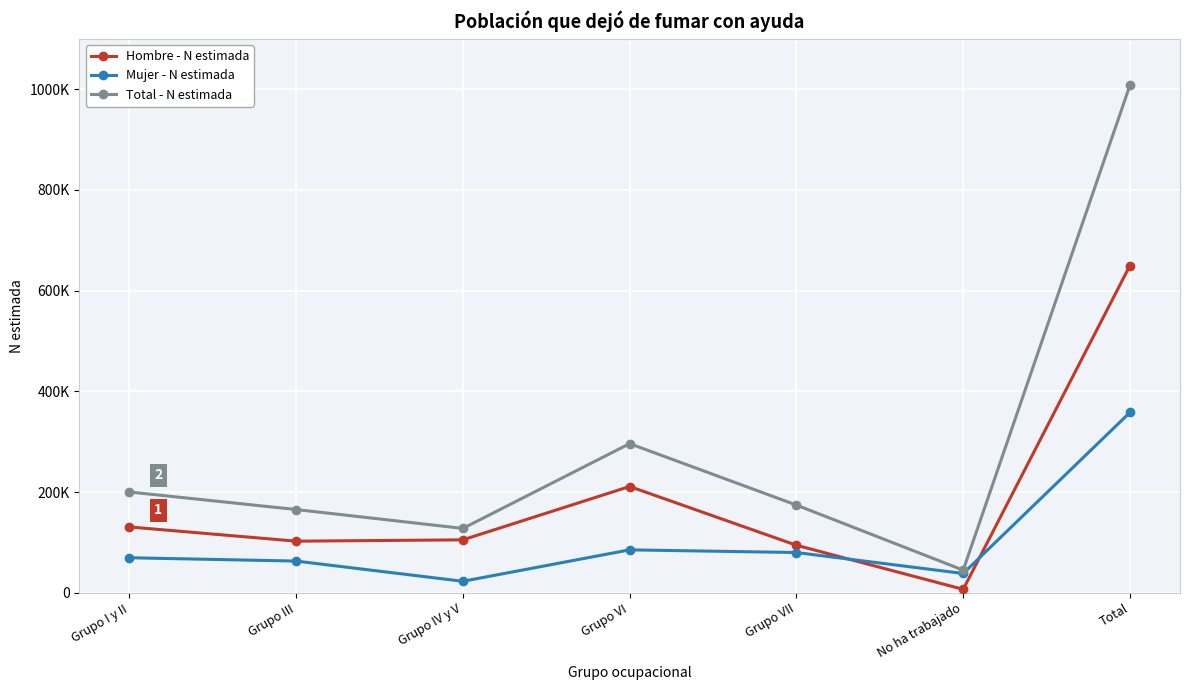

Is this an area chart (filled region under the line)?

No